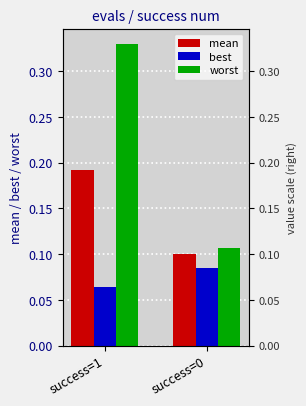

Does the chart contain any negative values?

No